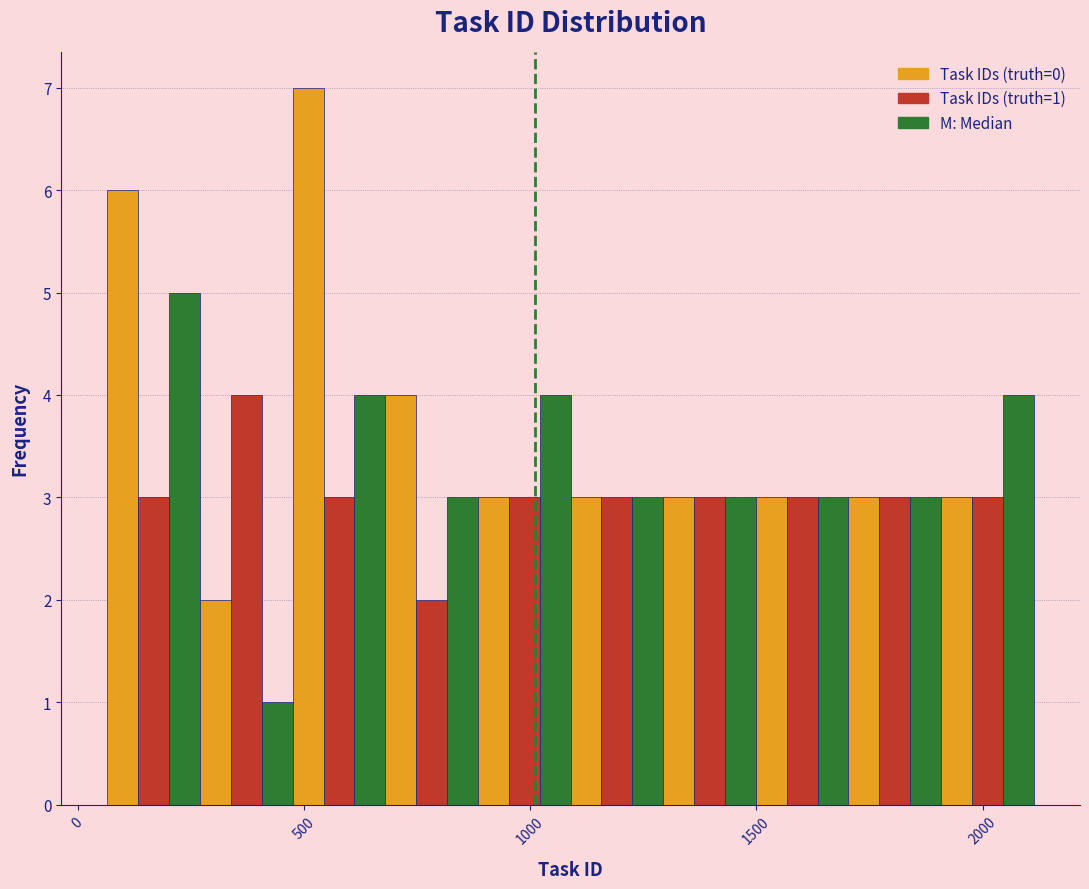

Read against the x-axis, roughly where is the centre of the tallest bar?

500